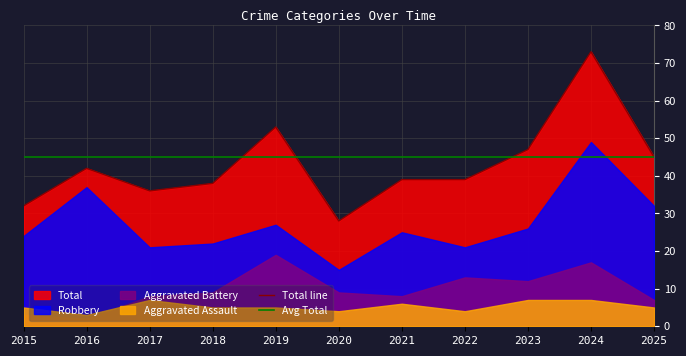

What is the minimum value for Total line?

28